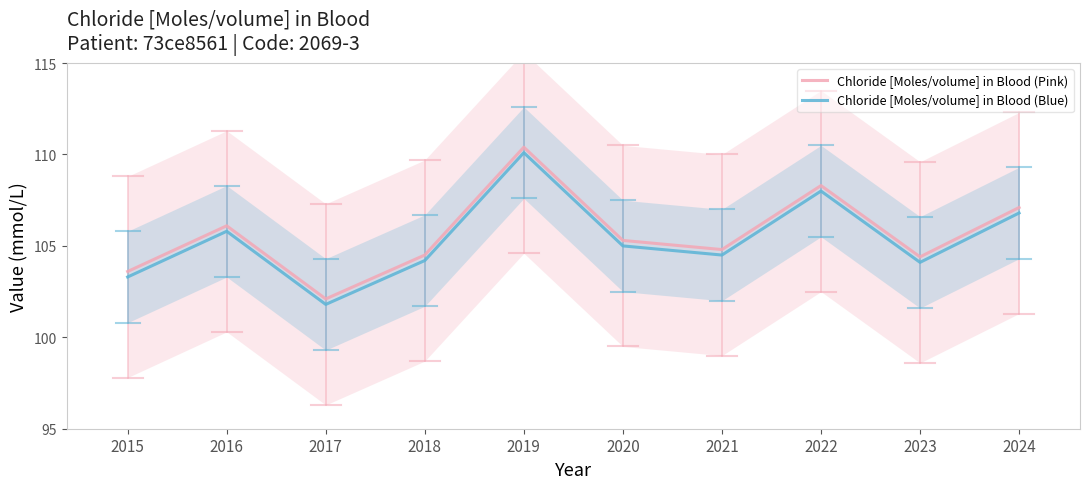

What is the minimum value shown in the chart?

101.8